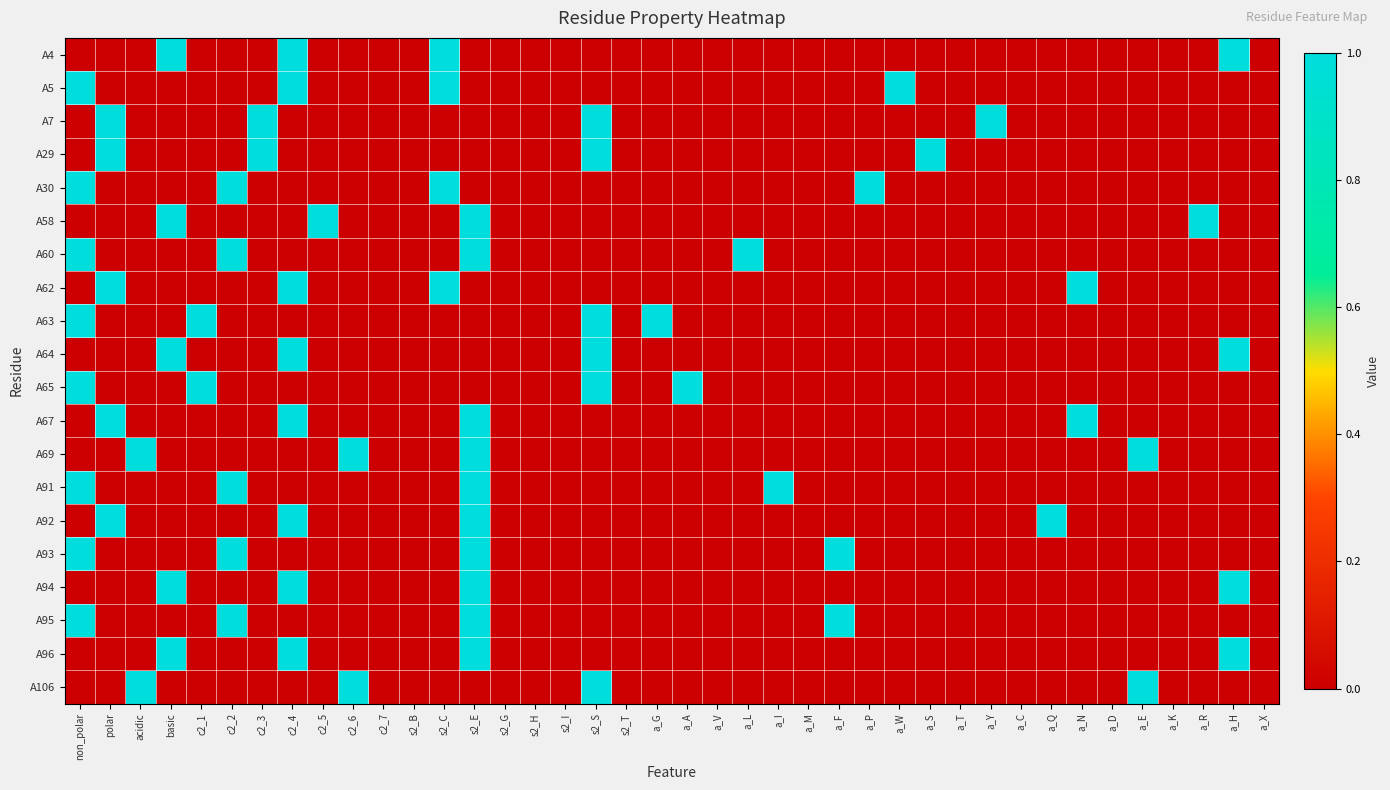

How many series are shown in this chart?

20